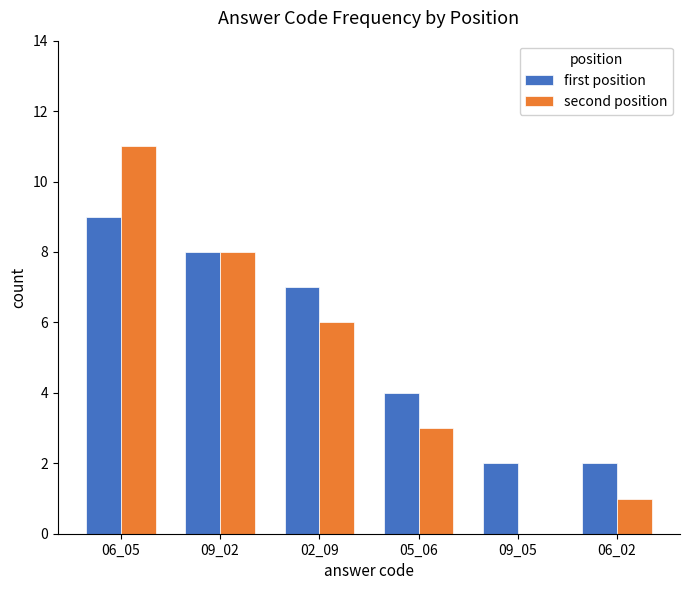

Which category has the highest value in the second position series?

06_05